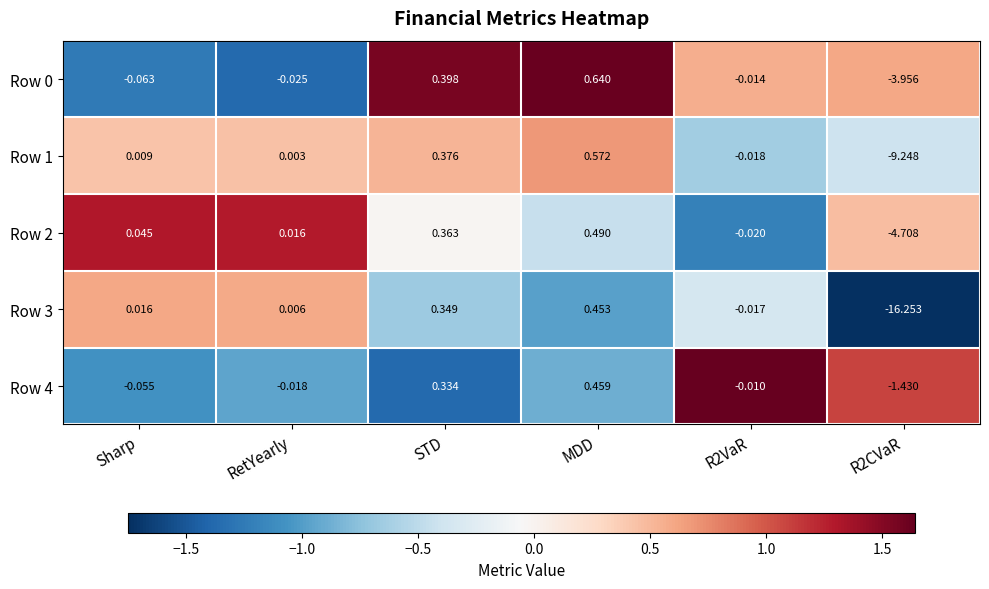

At which label does Row 1 first exceed 0?

Sharp